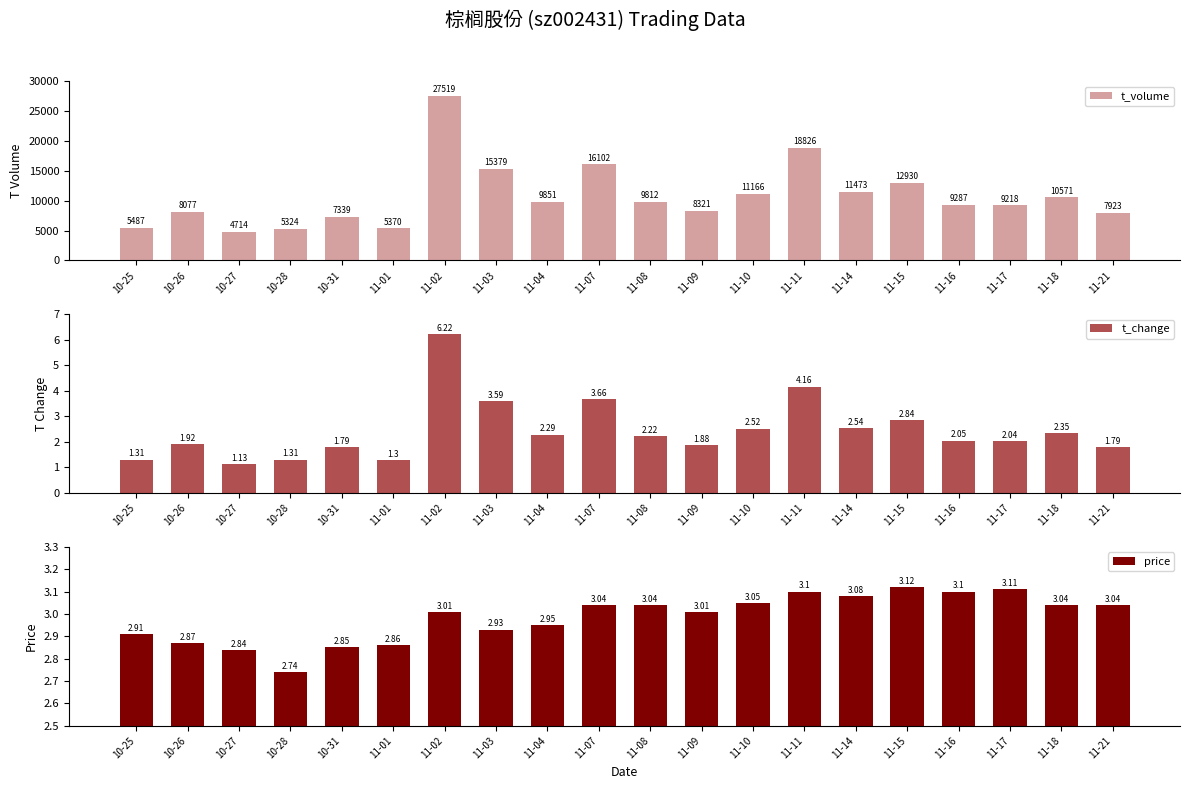

At how many categories does at least one series exceed 22051?

1